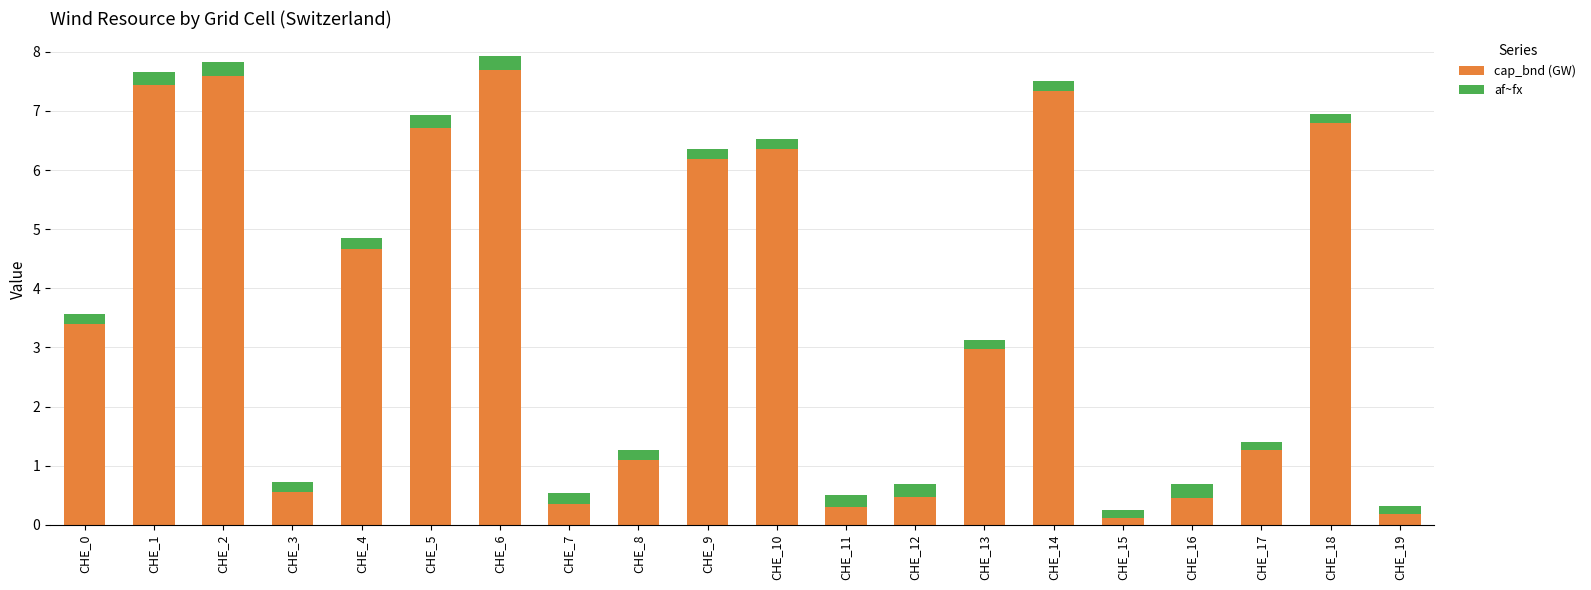

Is it true that cap_bnd (GW) equals 12.6 at CHE_2?

False